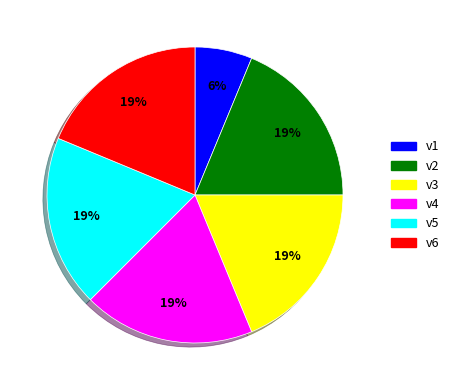

Does any single category account for the majority?

No